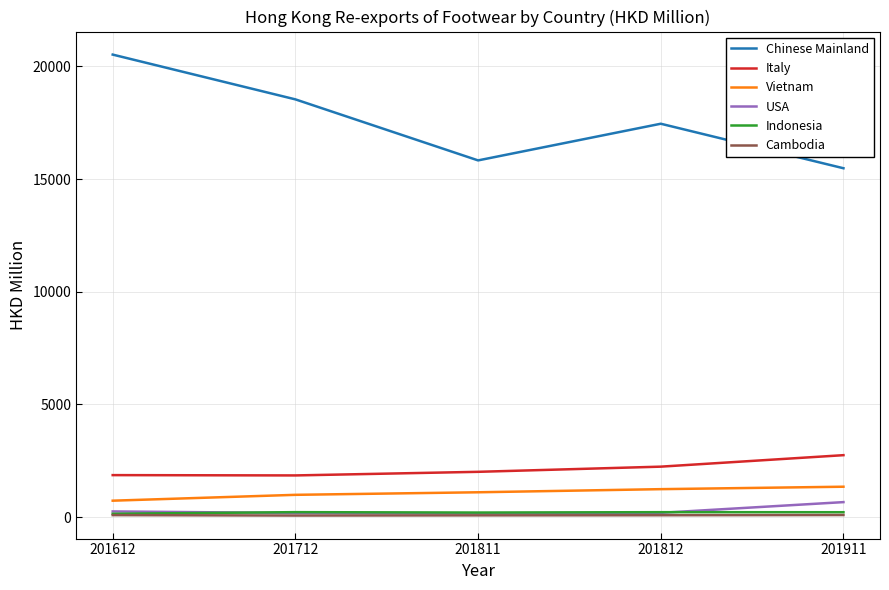

True or false: Vietnam and Cambodia cross at least once.

False